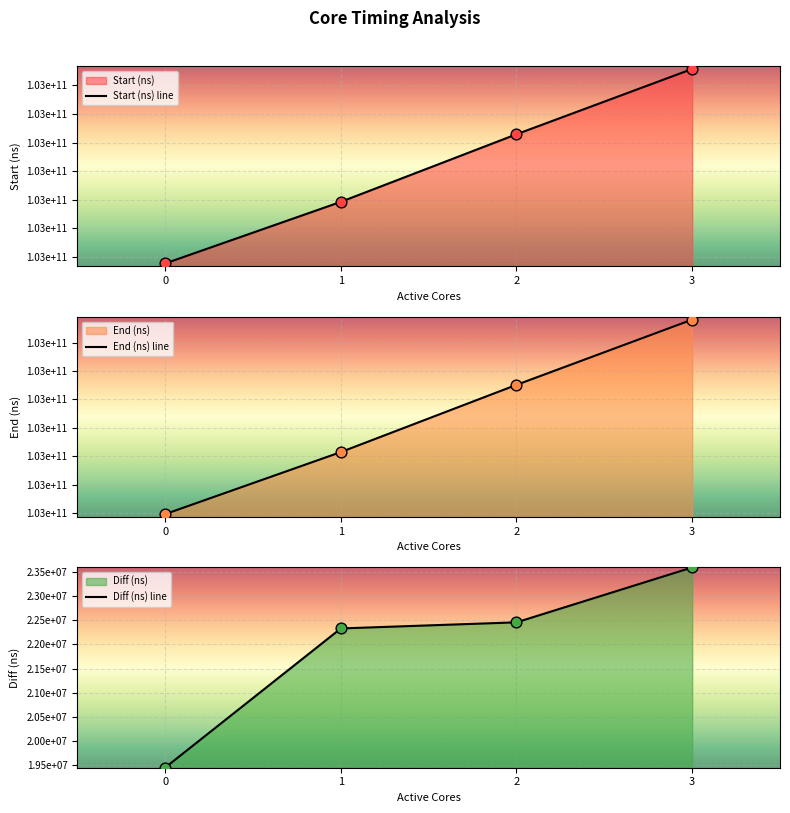

Which series contains the lowest Y value?

Diff (ns) line